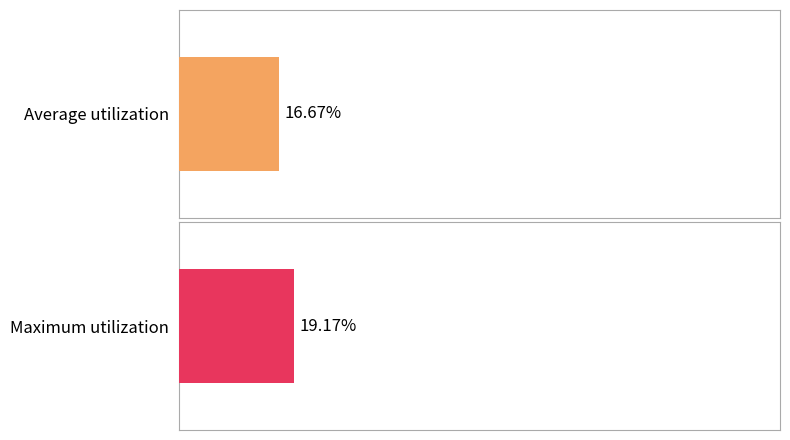

List the series in order of their peak value, lowest first.

Average utilization, Maximum utilization